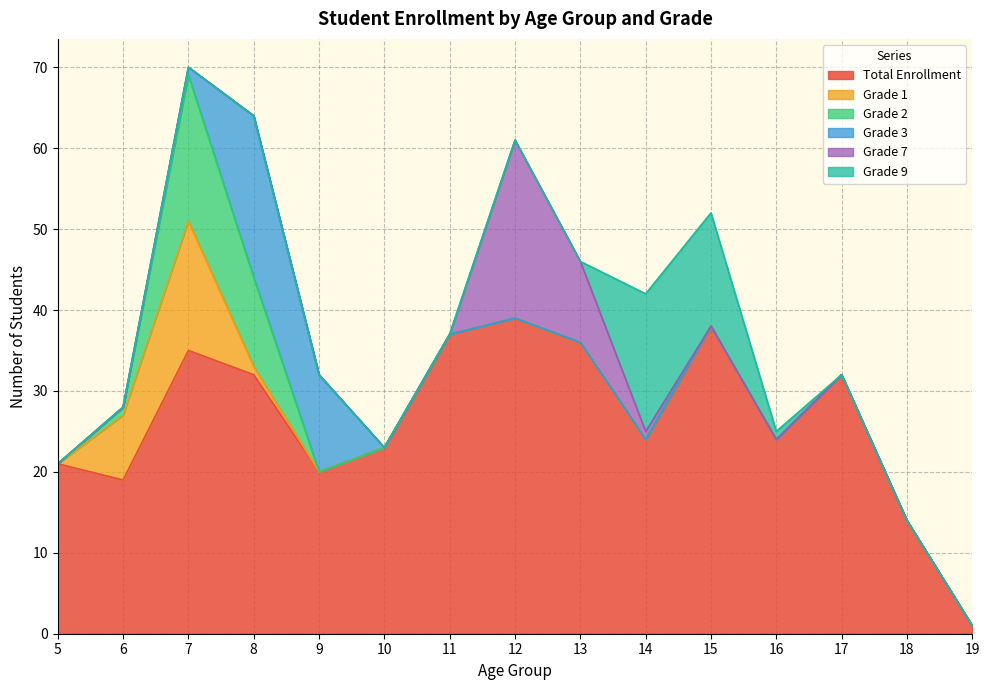

Rank the series at 11 from highest to lowest value.

Total Enrollment, Grade 1, Grade 2, Grade 3, Grade 7, Grade 9